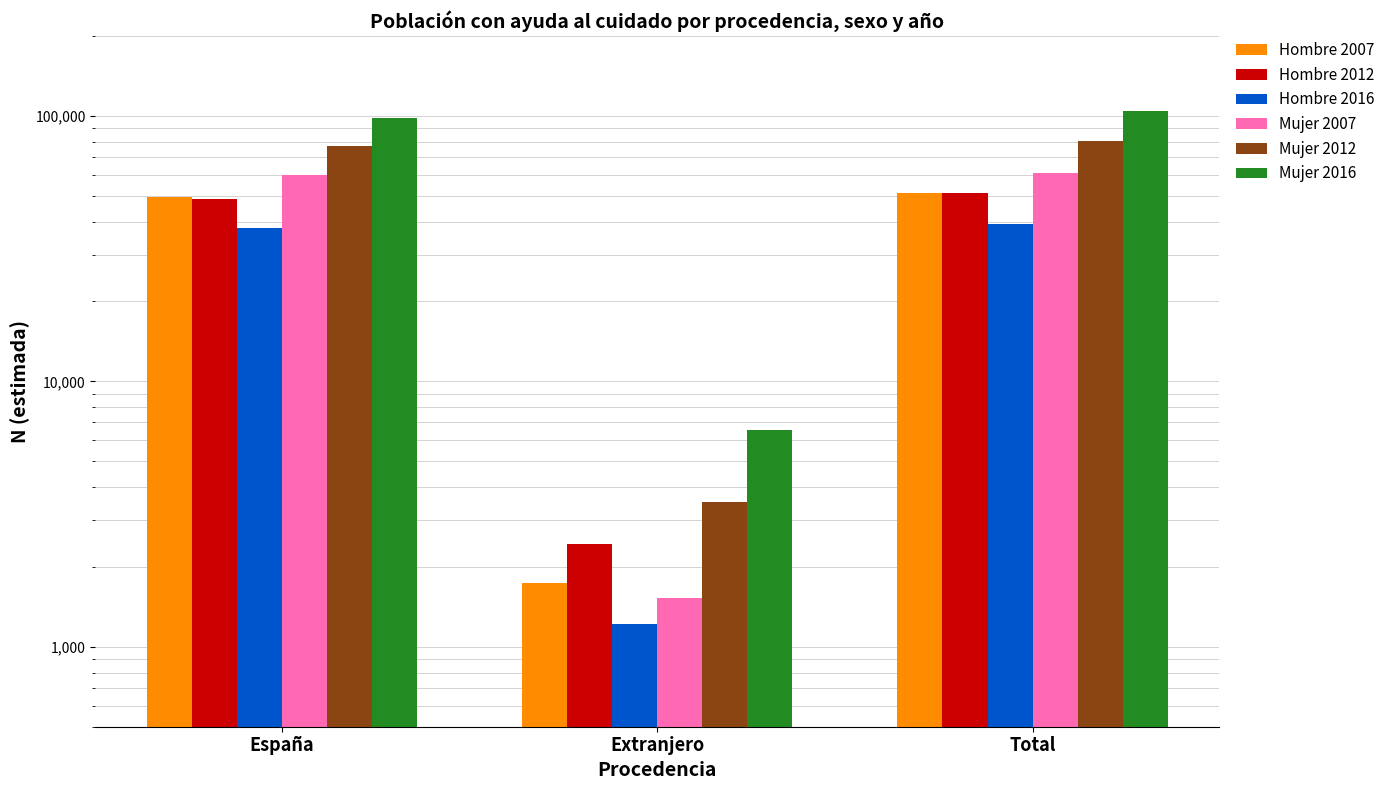

Is the value of Mujer 2007 at España greater than the value of Hombre 2012 at Extranjero?

Yes